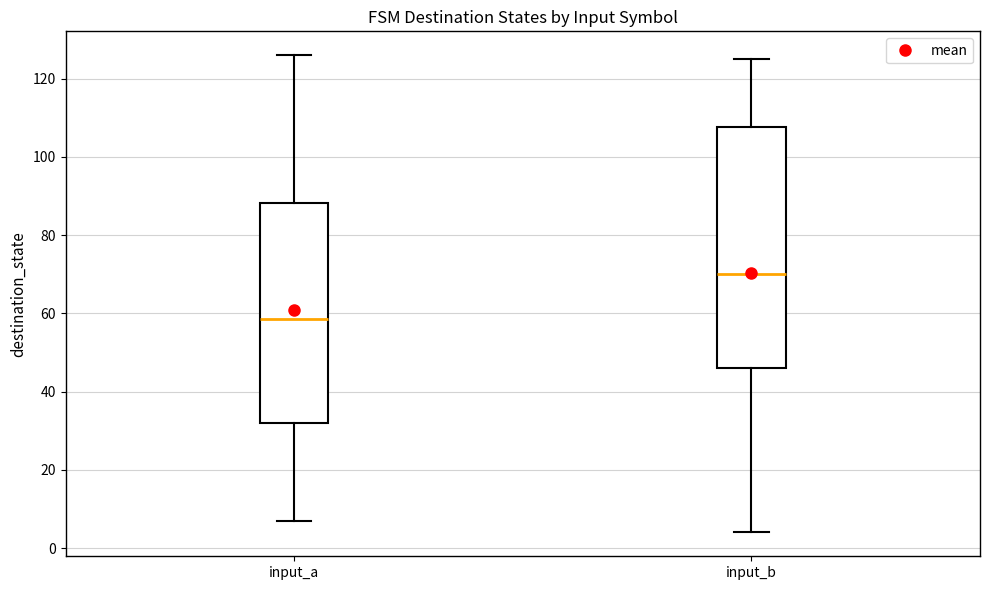

Reading left to right, transcribe this box plot: for each box, give where its median line is, the range the box spans, and where its two whiskers end, as read against the y-axis. The values are not printed on the chart, so give them approximately, as read against the axis.

input_a: median 58, box 32 to 88, whiskers 8 to 126
input_b: median 70, box 46 to 108, whiskers 4 to 126